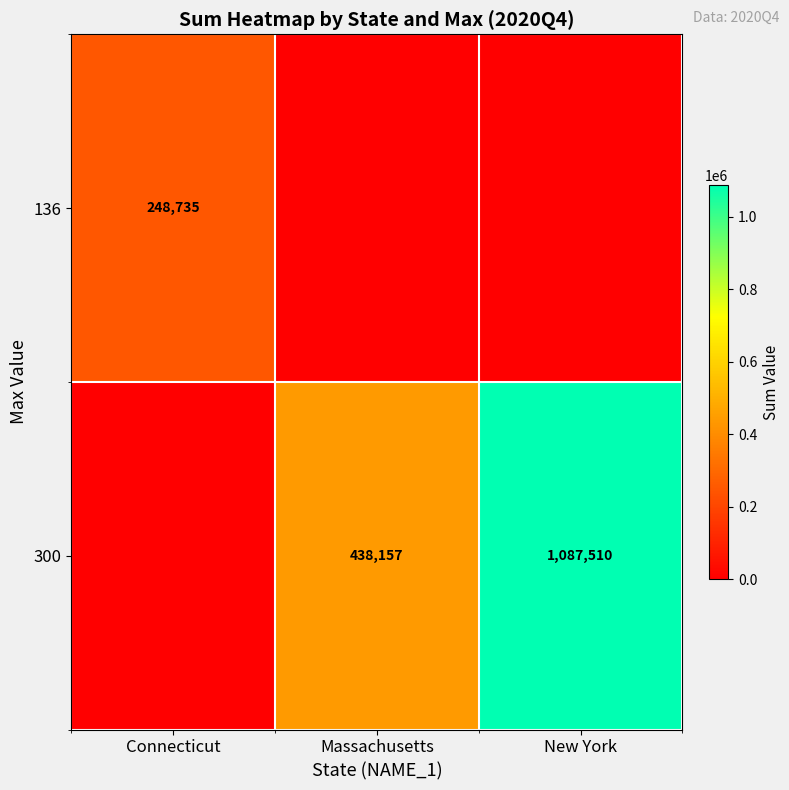

What is the difference between the highest and lowest values at Massachusetts?

438156.8